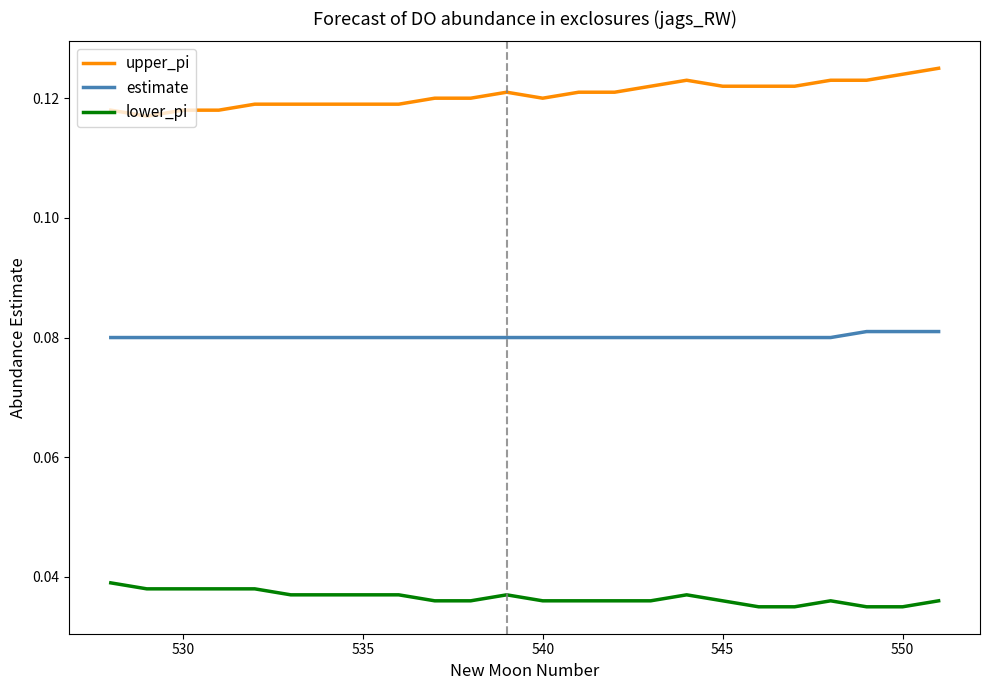

At how many categories does at least one series exceed 0?

24